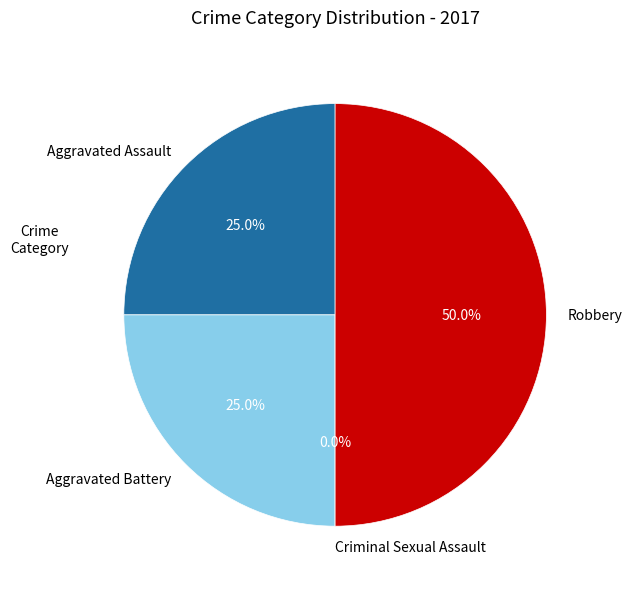

Combined, what portion of the pie is Criminal Sexual Assault and Aggravated Assault?

25.0%